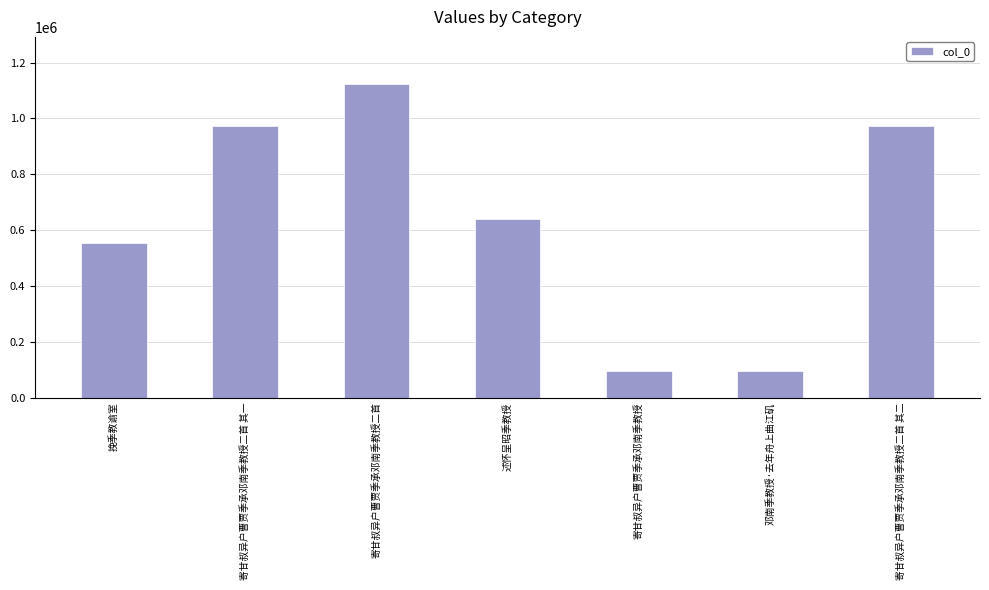

What is the ratio of the value at 寄甘叔异户曹贾季承邓南季教授 to the value at 挽季教谕室?

0.2